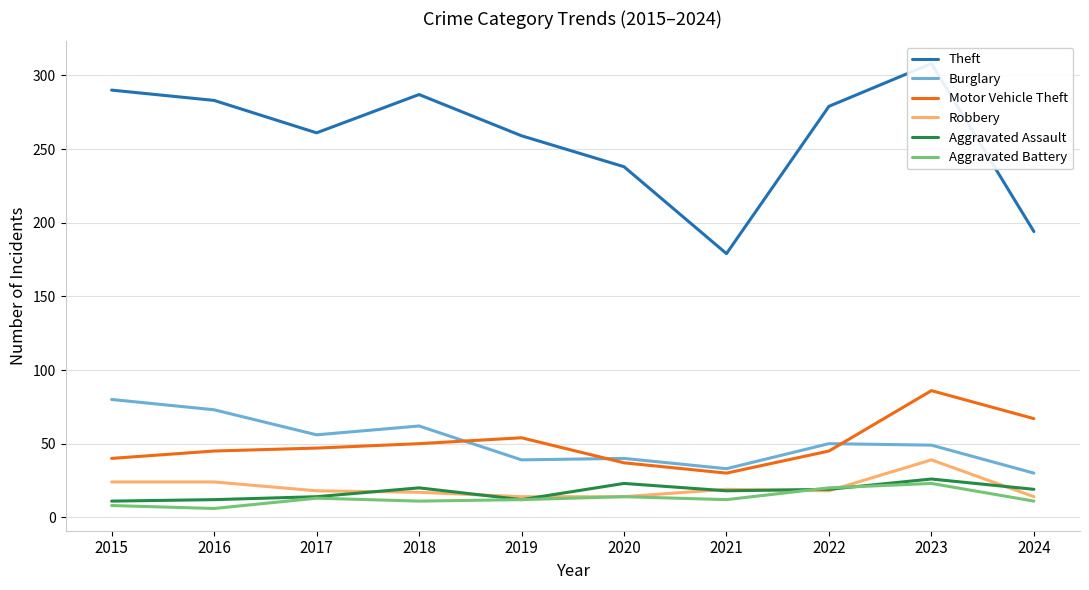

What is the value of the Theft point at the 8th from the left?

279